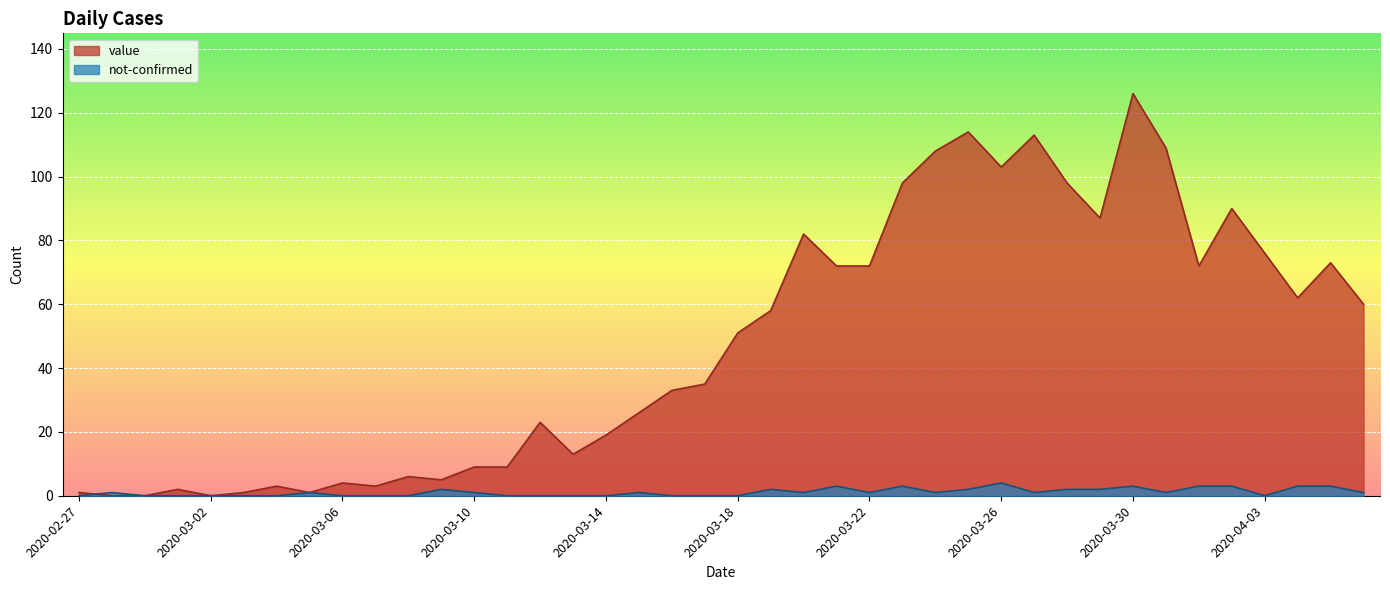

Is it true that value equals 5 at 2020-03-04?

False